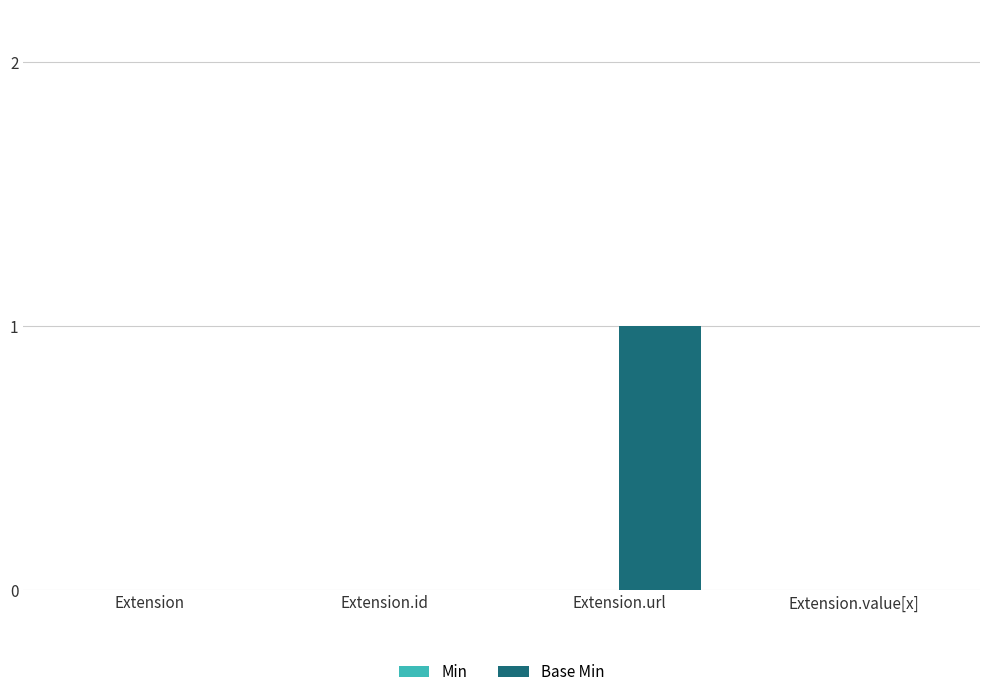

The chart shows a value of 1 at Extension.url. True or false?

True